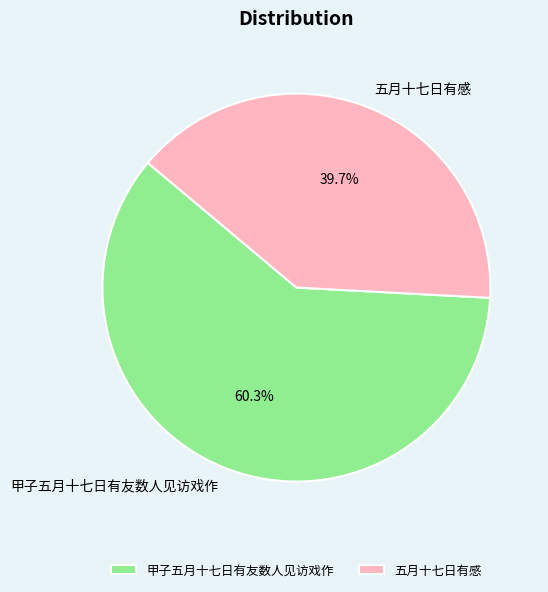

Does 甲子五月十七日有友数人见访戏作 account for over 50% of the chart?

Yes